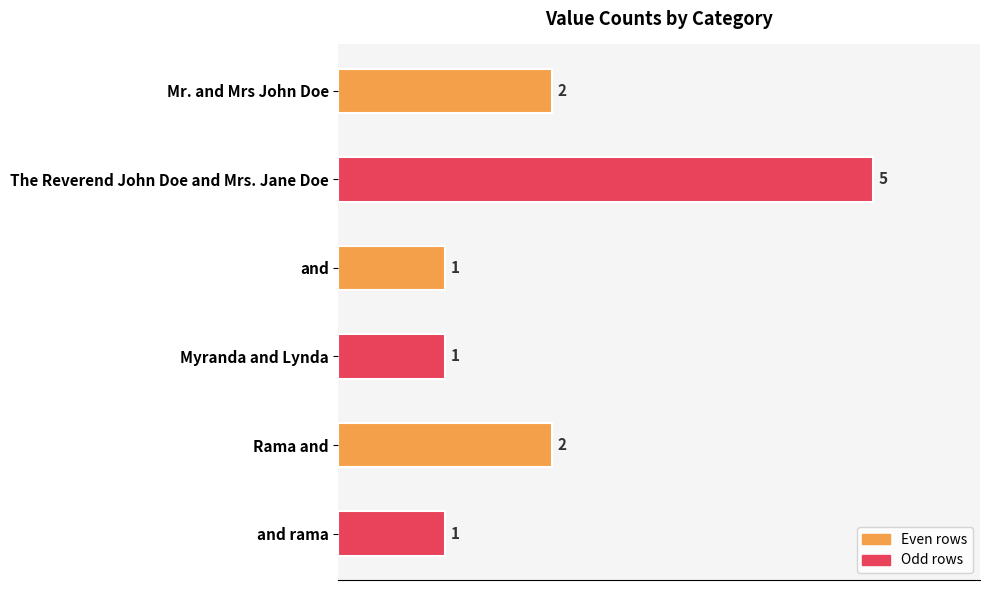

What is the maximum value shown in the chart?

5